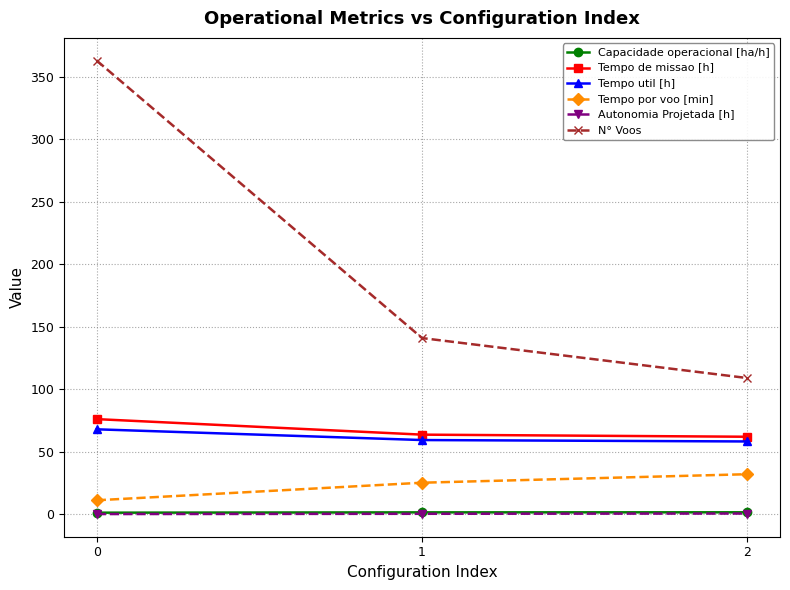

The value of Tempo de missao [h] at 2 is 62.1. True or false?

True